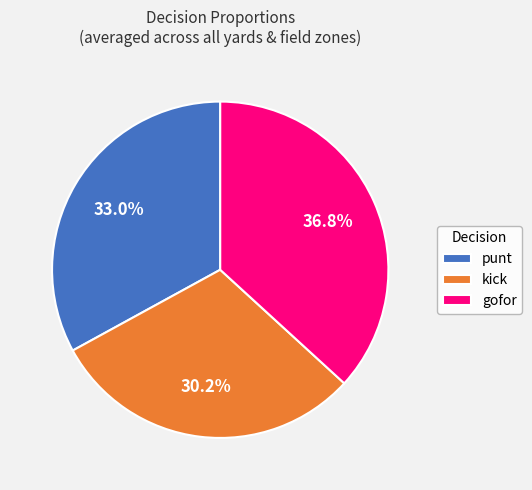

Which category has the smallest portion of the pie?

kick